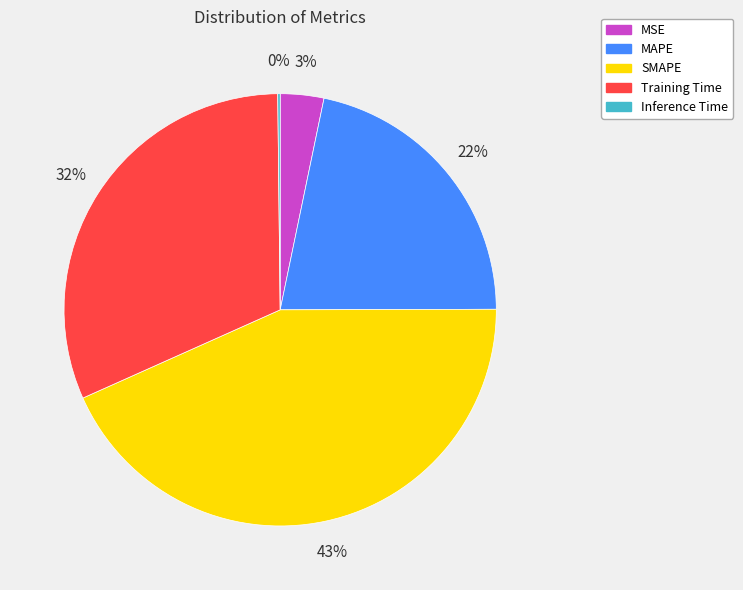

Which has a higher value, MAPE or SMAPE?

SMAPE